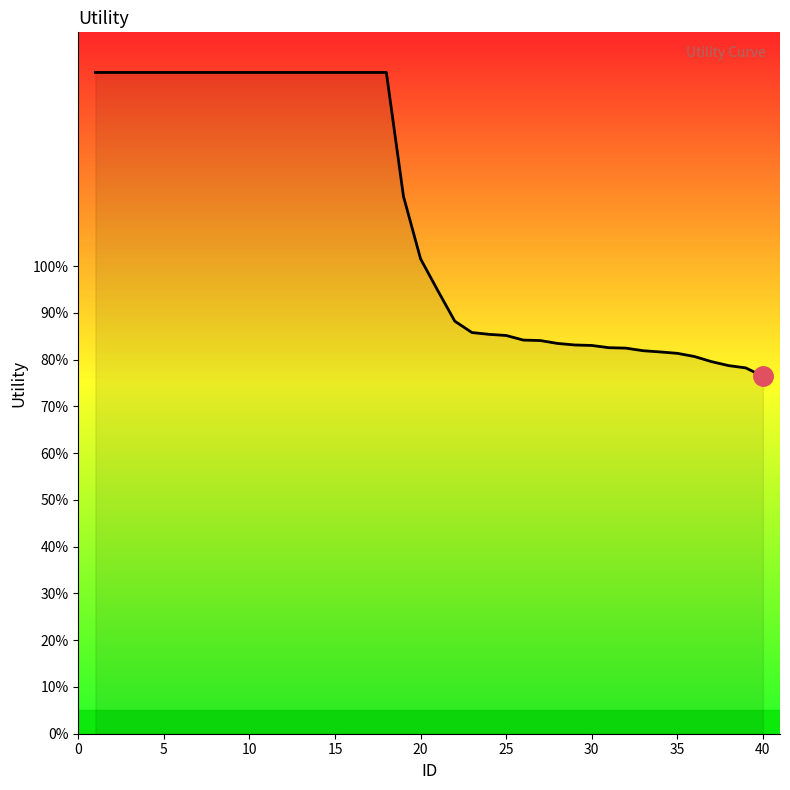

Does the chart have visible grid lines?

No